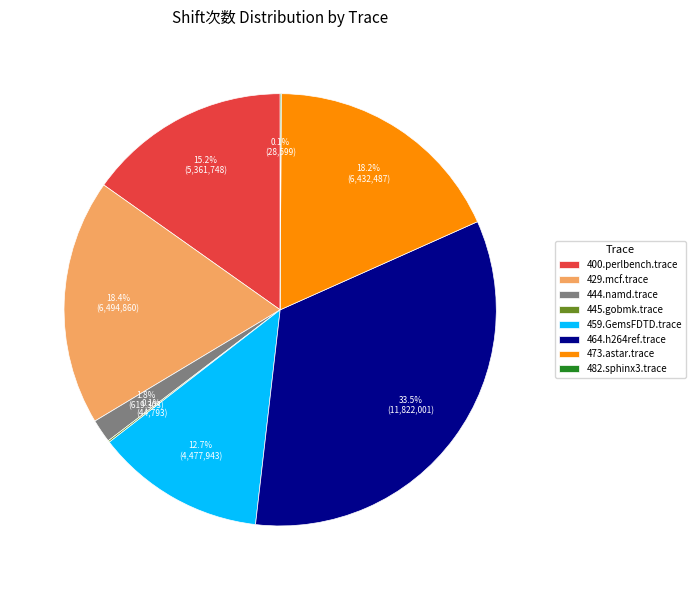

Between 473.astar.trace and 400.perlbench.trace, which is larger?

473.astar.trace